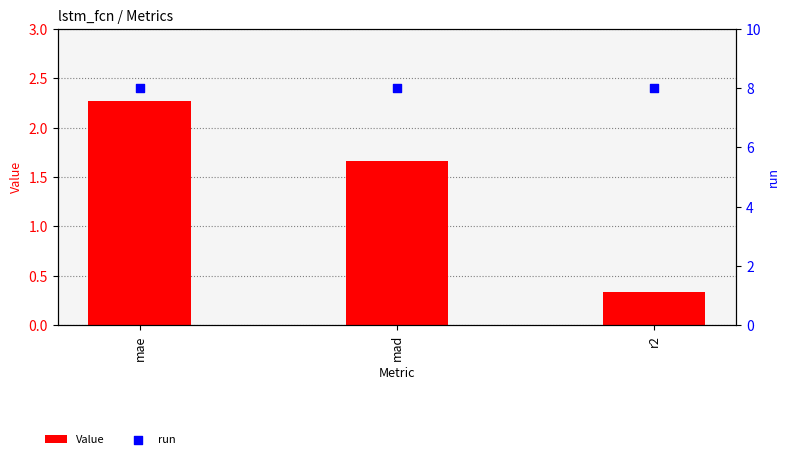

At which category is the sum across all series the highest?

mae